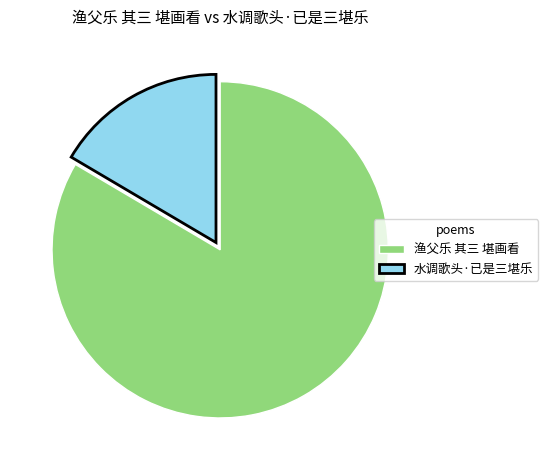

Is it true that 水调歌头·已是三堪乐 is 23% of the pie?

False